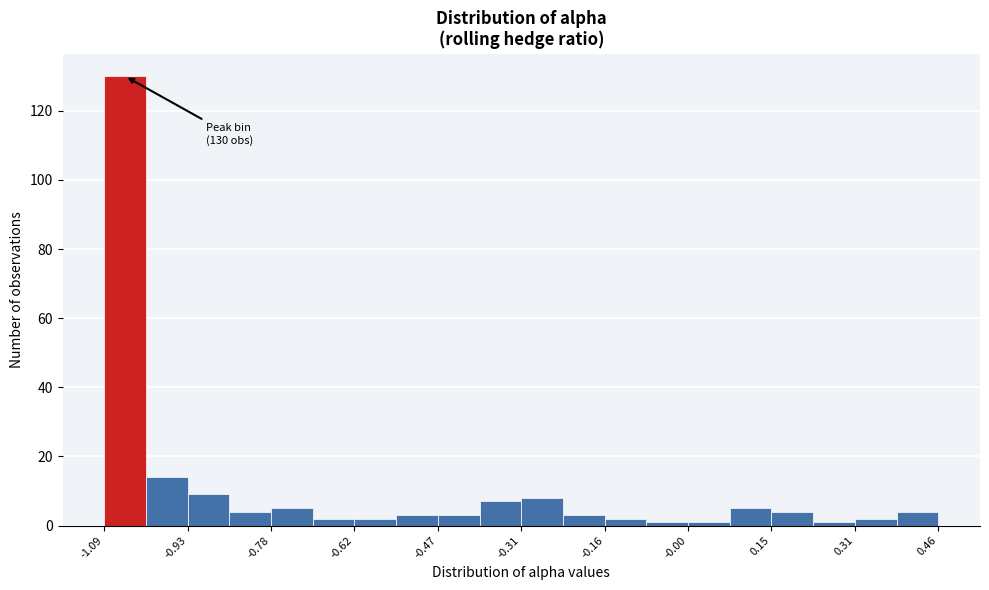

Read against the x-axis, roughly where is the centre of the tallest bar?

-1.04